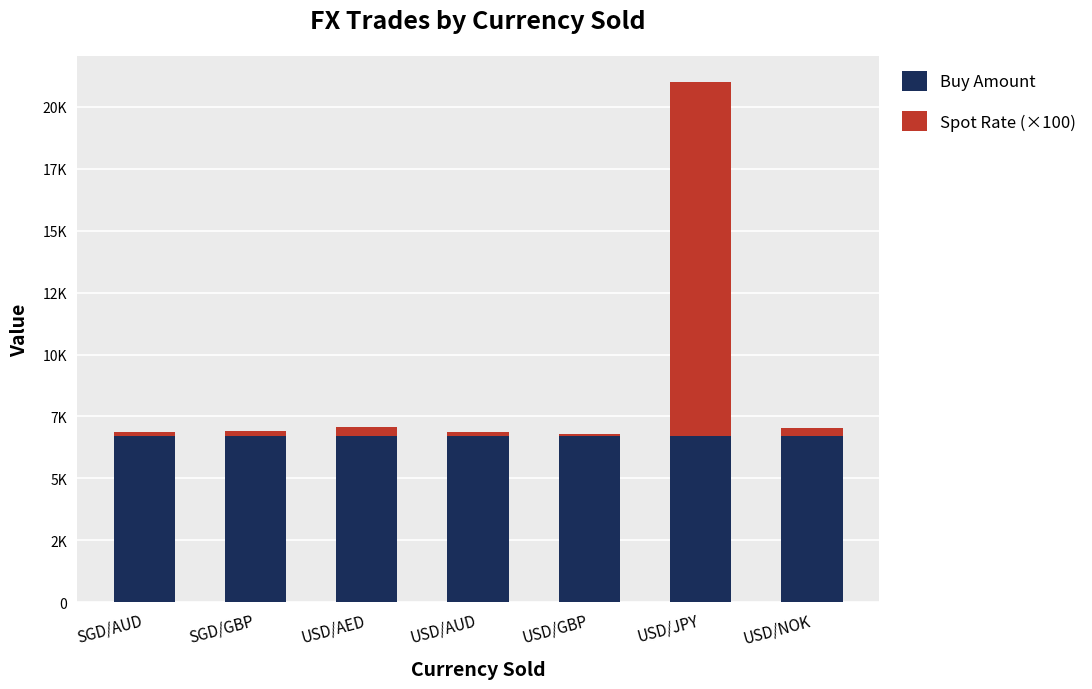

What are all the series names shown in the legend?

Buy Amount, Spot Rate (×100)